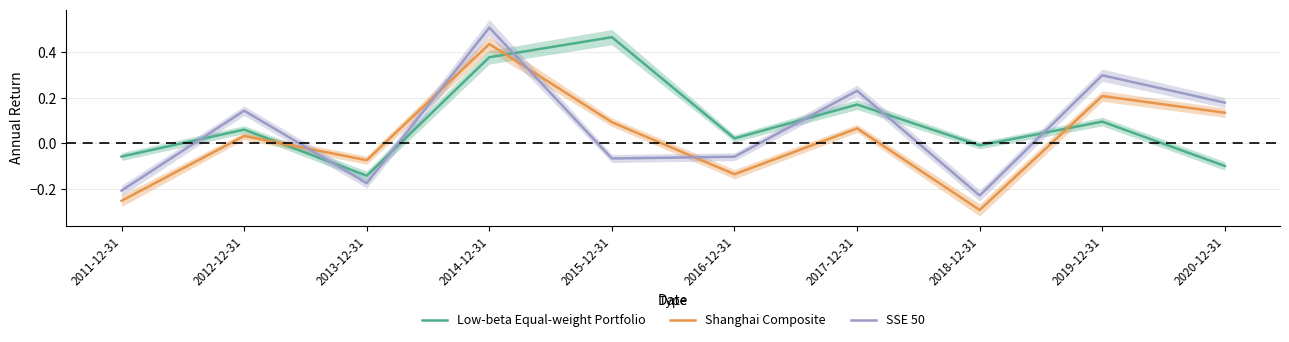

At which label does Low-beta Equal-weight Portfolio reach its peak?

2015-12-31